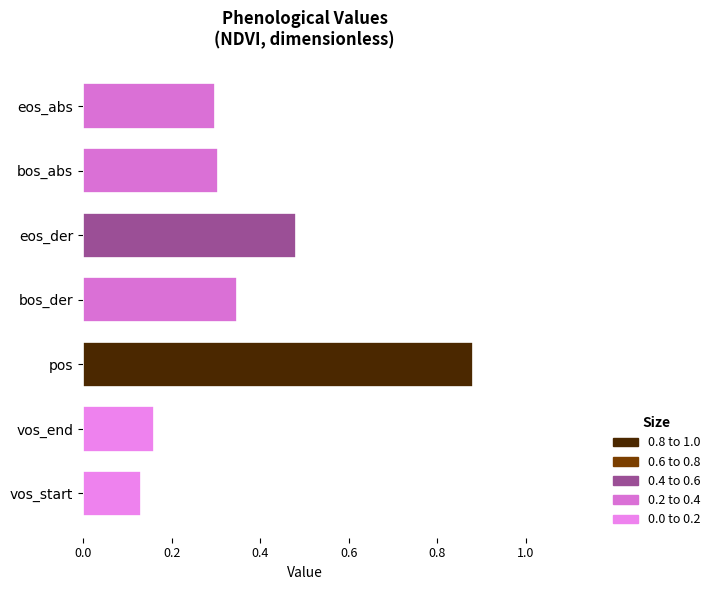

Where is the data nearest to the value 0?

vos_start